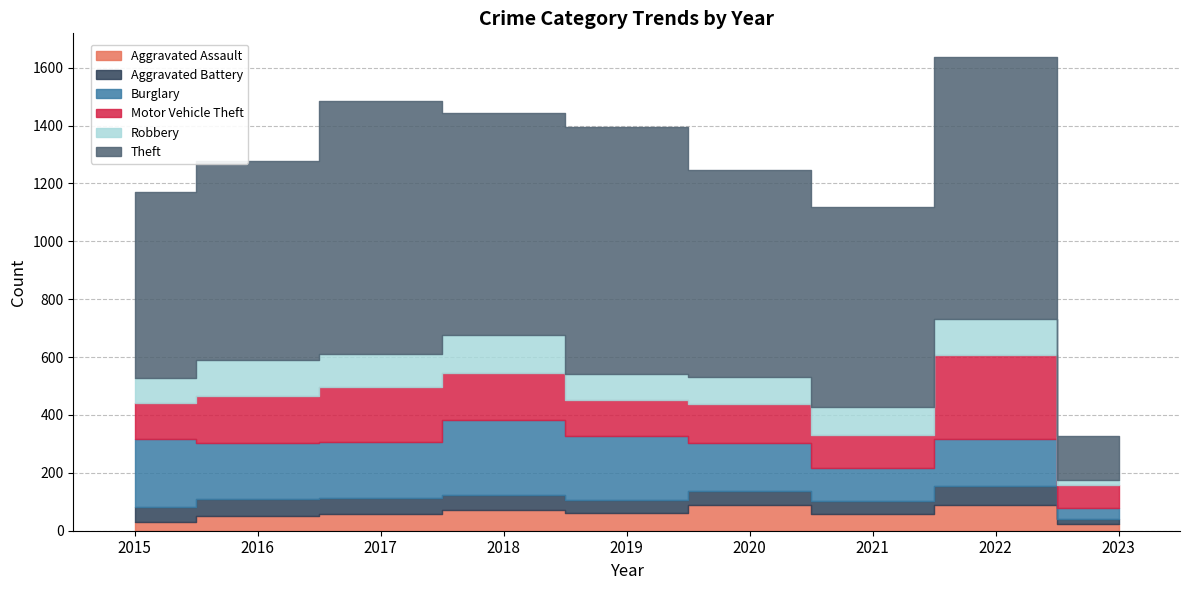

Is it true that Motor Vehicle Theft equals 134 at 2020?

True